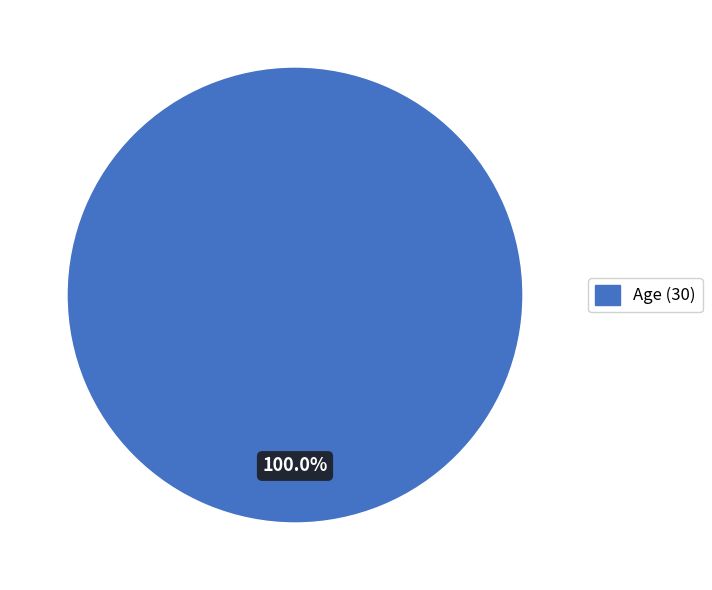

Is there any slice that represents more than half of the pie?

Yes